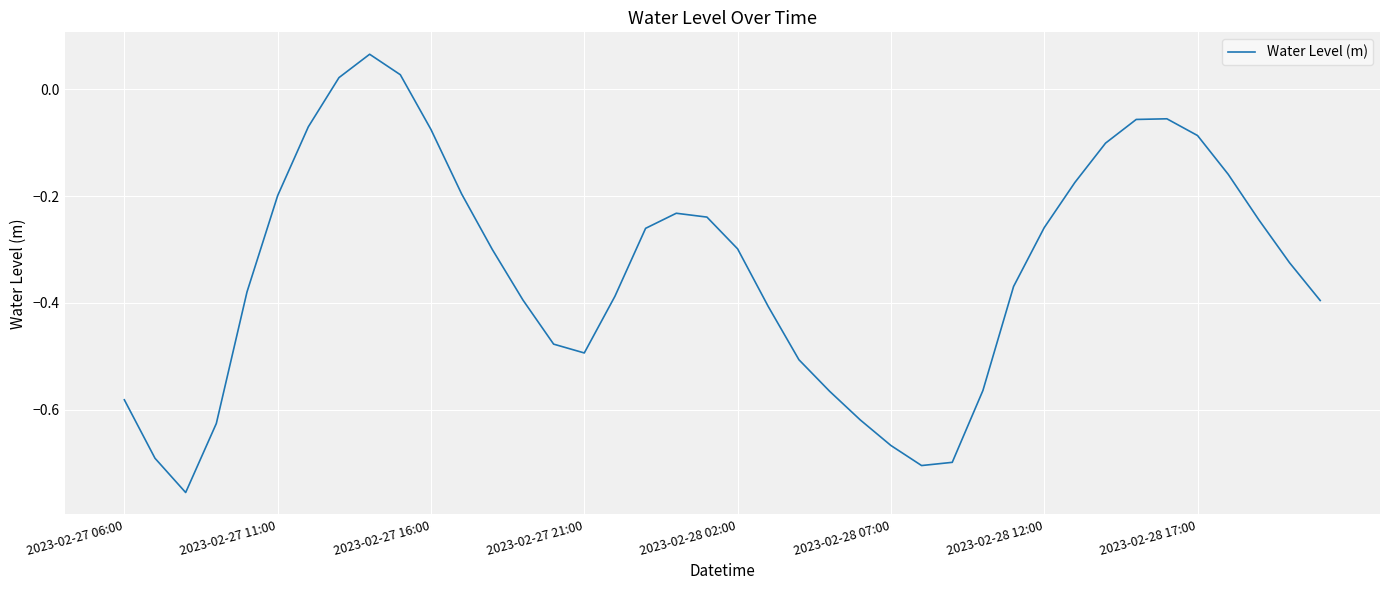

At which category does the data reach its first local peak?

8